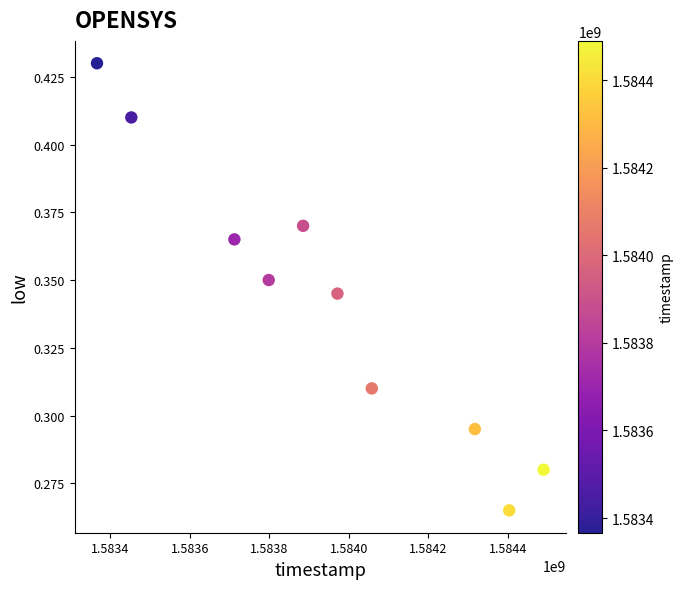

What is the range of X values (max minus min)?

1123200.0